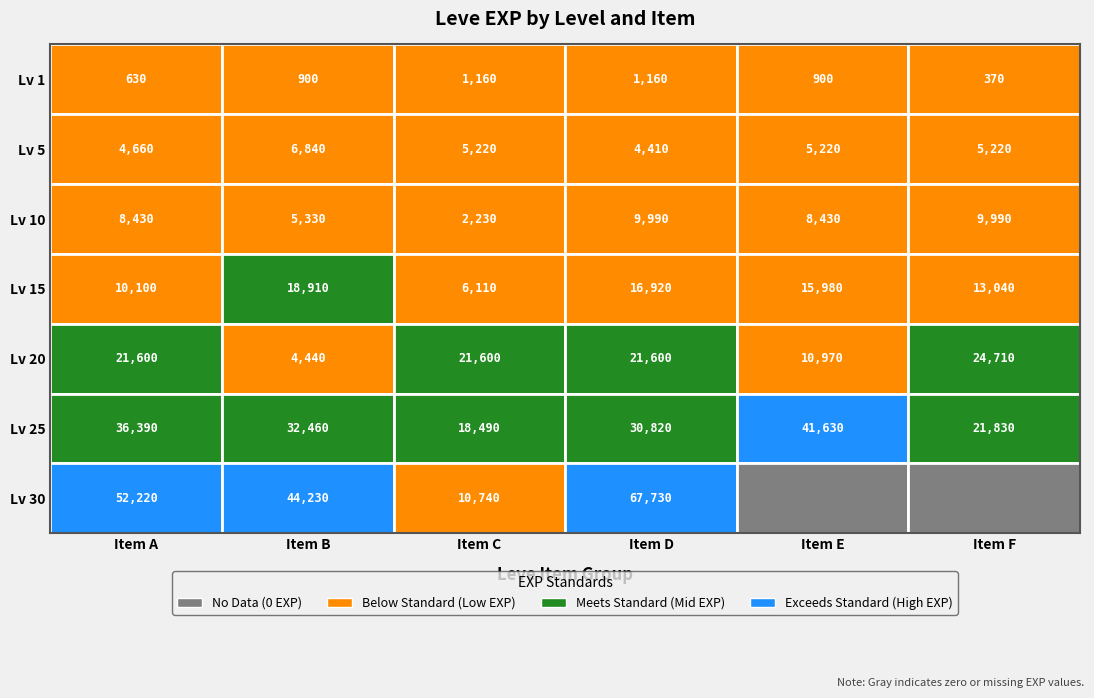

Read the 25 value at 1.

21830